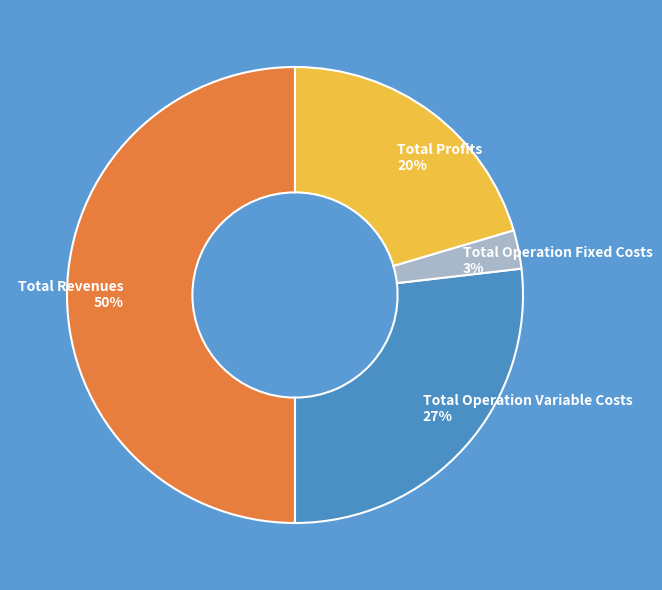

Combined, do Total Revenues and Total Operation Fixed Costs account for over 50%?

Yes